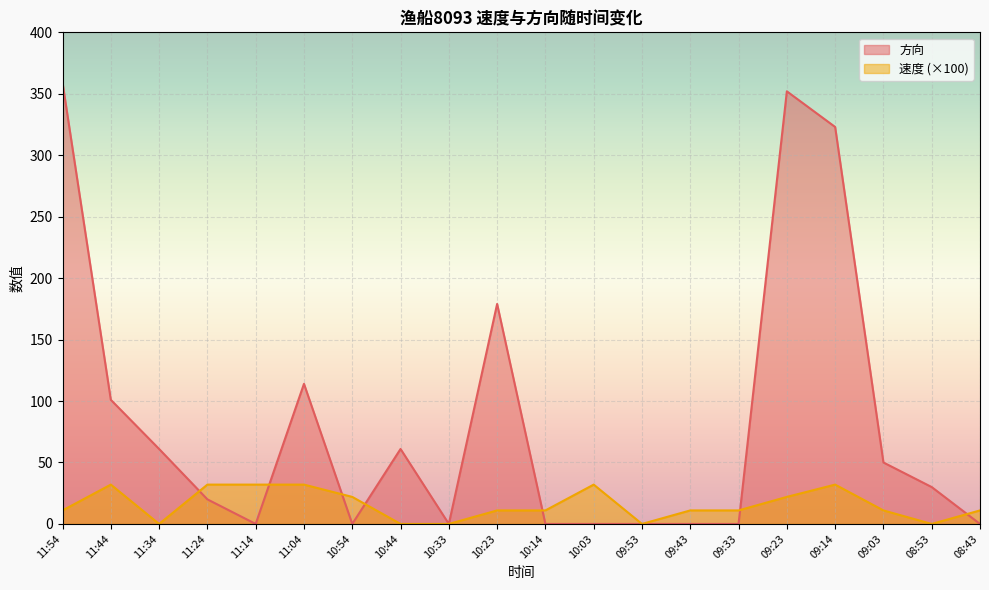

At how many categories does at least one series exceed 234?

3